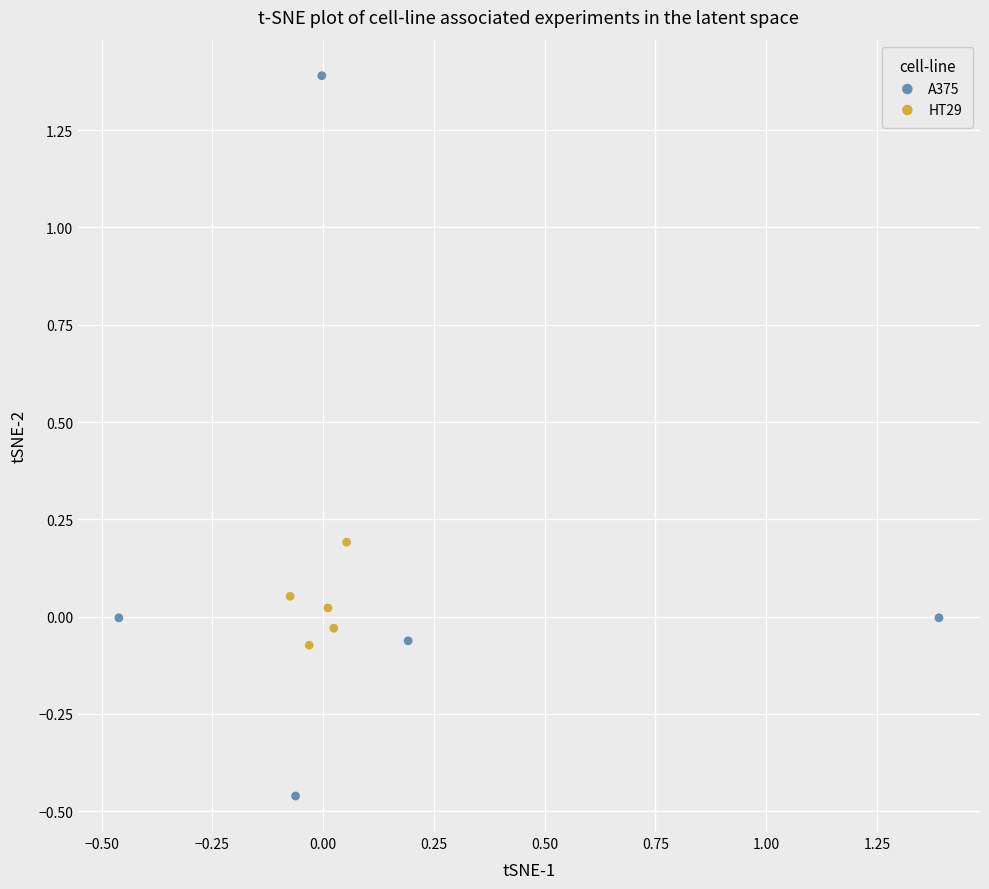

Which series has the largest Y range (max minus min)?

A375